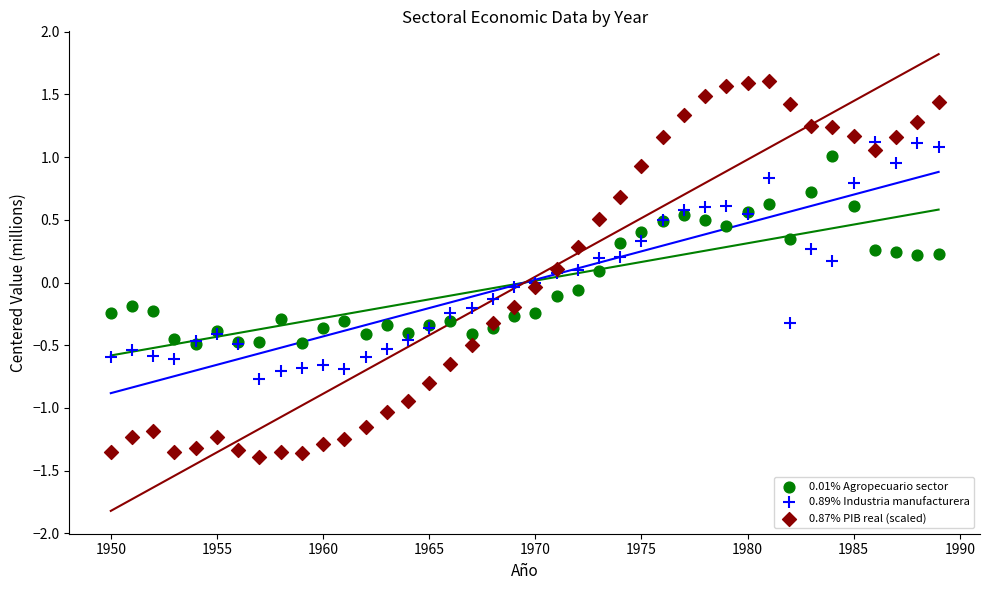

What are all the series names shown in the legend?

0.01% Agropecuario sector, 0.89% Industria manufacturera, 0.87% PIB real (scaled)